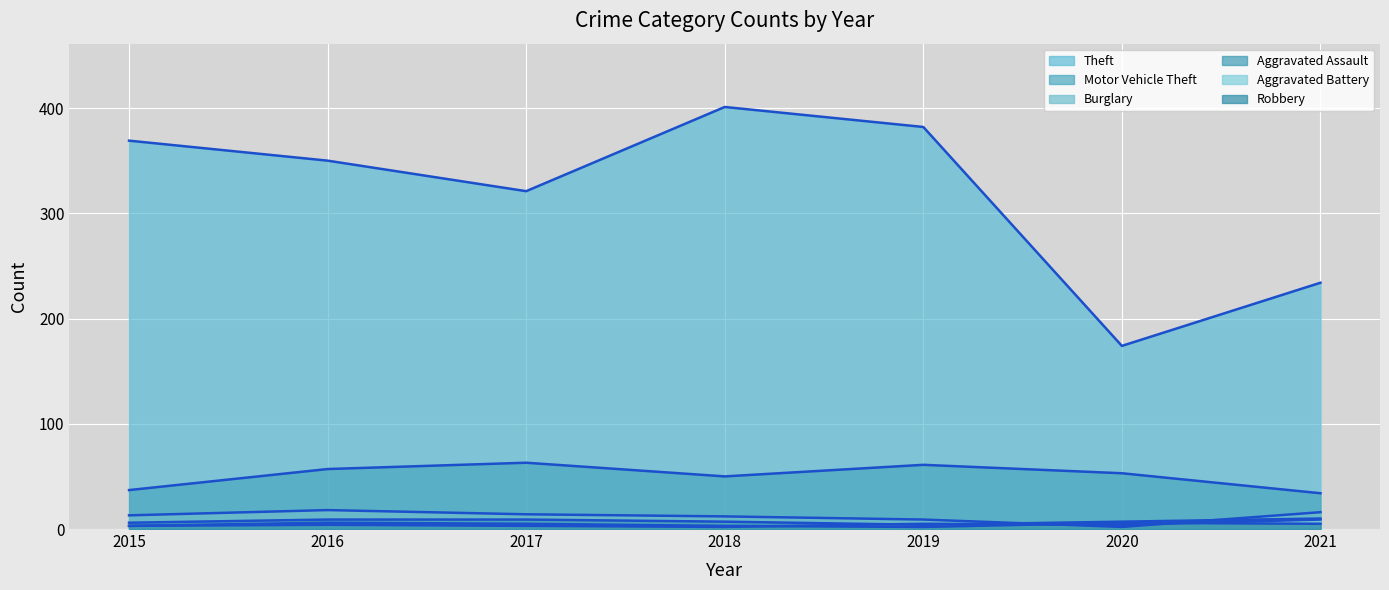

Reading left to right, list all the values displayed in this chart.

Theft: 2015=369	2016=350	2017=321	2018=401	2019=382	2020=174	2021=234
Motor Vehicle Theft: 2015=37	2016=57	2017=63	2018=50	2019=61	2020=53	2021=34
Burglary: 2015=13	2016=18	2017=14	2018=12	2019=9	2020=2	2021=16
Aggravated Assault: 2015=6	2016=9	2017=9	2018=7	2019=4	2020=7	2021=10
Aggravated Battery: 2015=3	2016=4	2017=3	2018=2	2019=5	2020=4	2021=9
Robbery: 2015=3	2016=6	2017=5	2018=3	2019=2	2020=6	2021=5